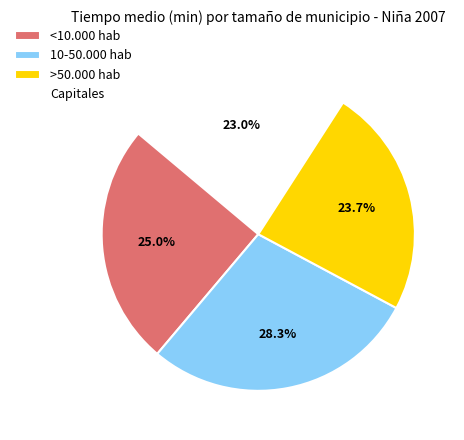

Which slice is the smallest?

Capitales